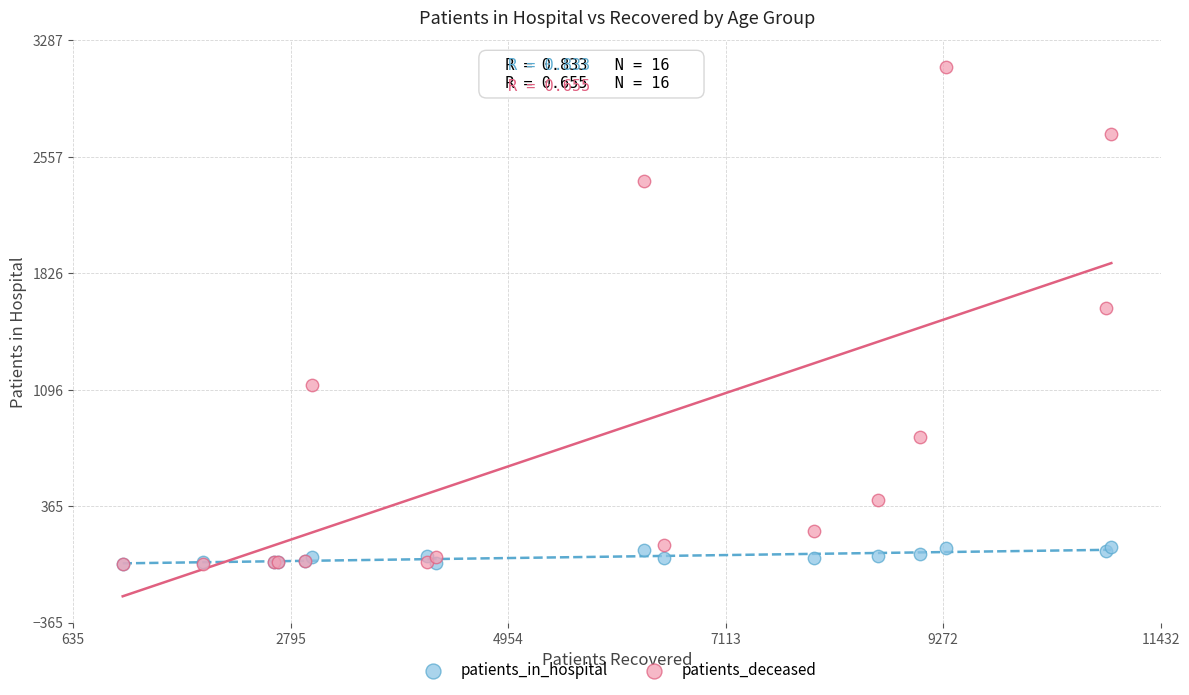

Which series reaches the maximum Y coordinate?

patients_deceased